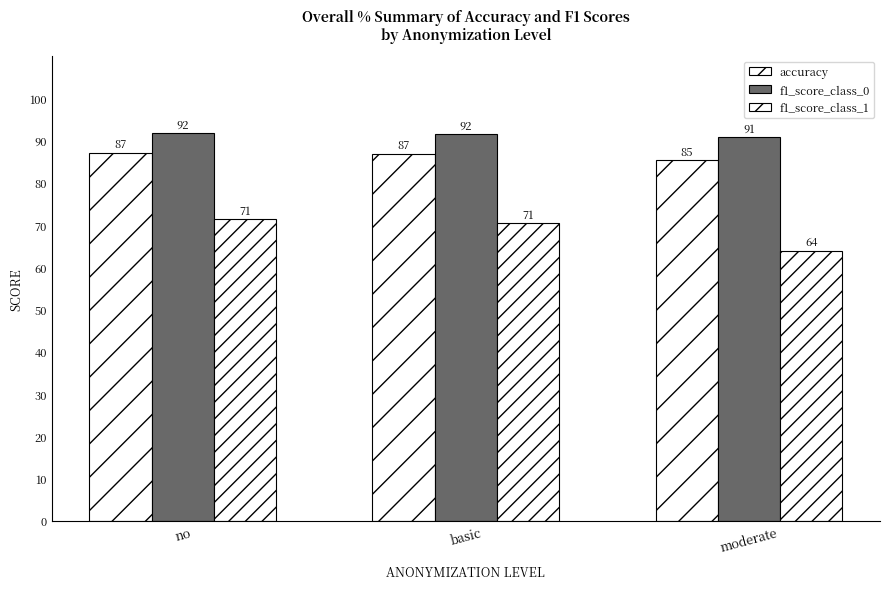

What is the difference between the second highest and minimum values in the f1_score_class_0 series?

0.8